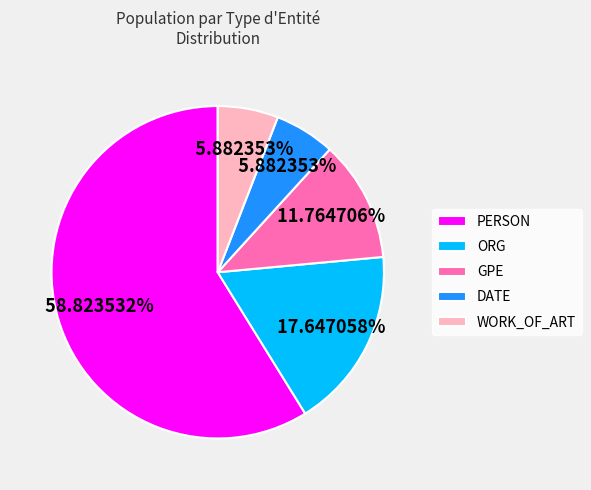

What is the ratio of the value at PERSON to the value at WORK_OF_ART?

10.0